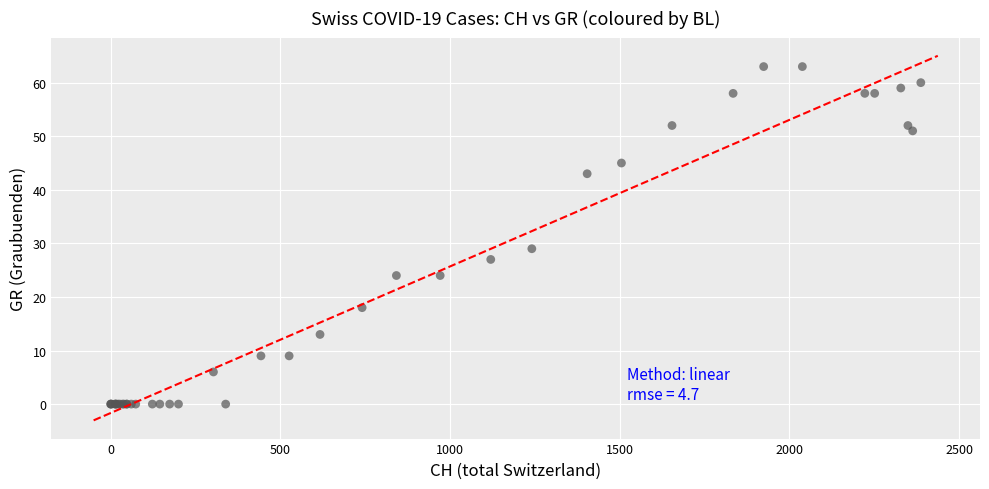

What Y value in the scatter plot is closest to 31?

29